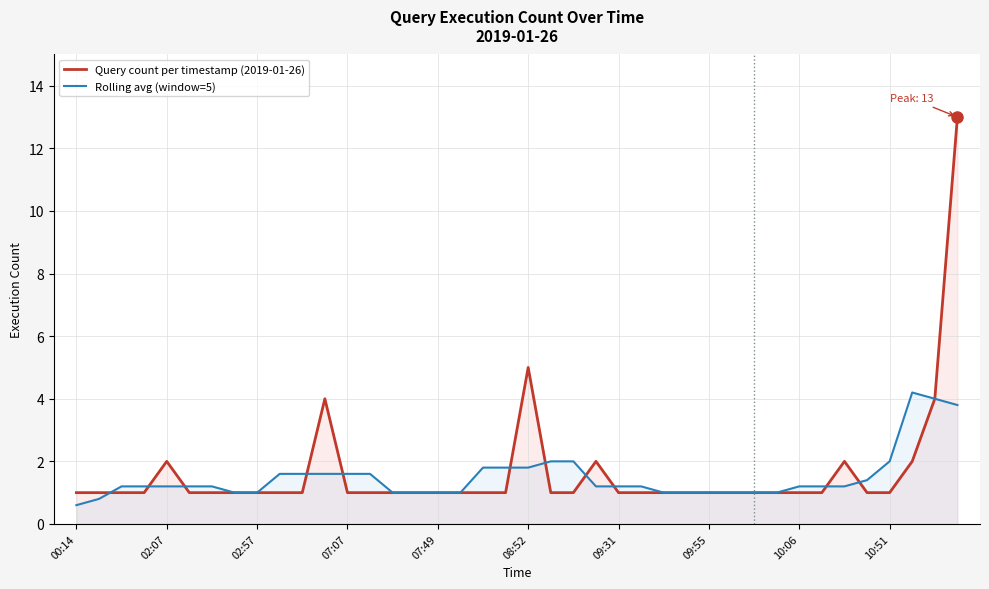

True or false: Rolling avg (window=5) has a value of 1.7 at 10:06.

False